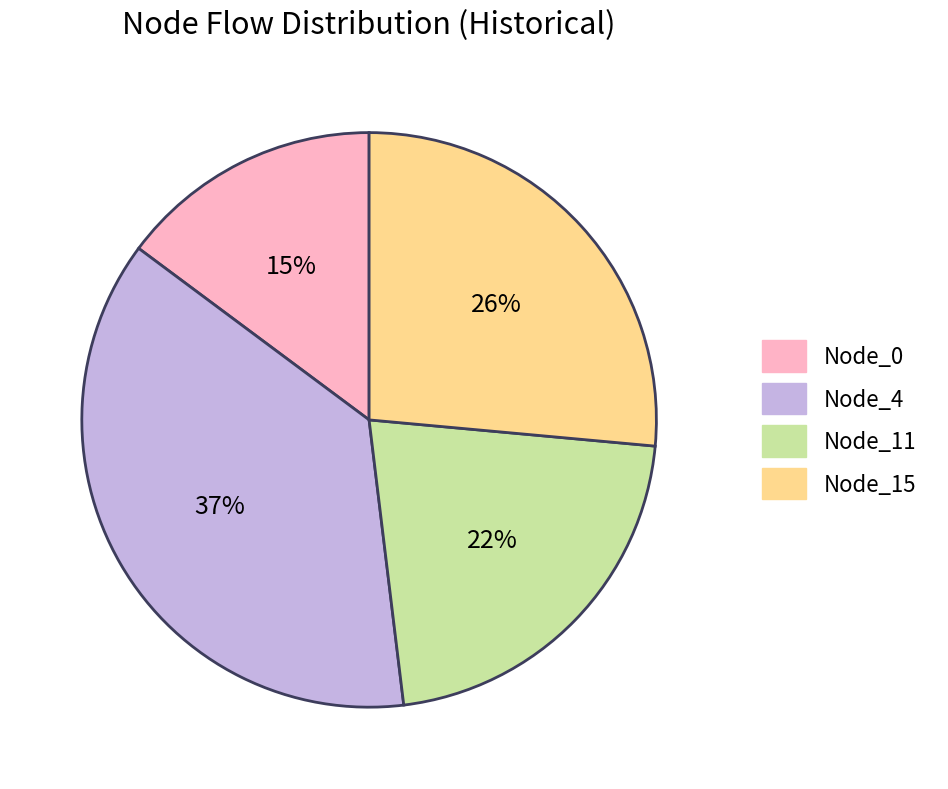

Rank the categories by value from highest to lowest.

Node_4, Node_15, Node_11, Node_0